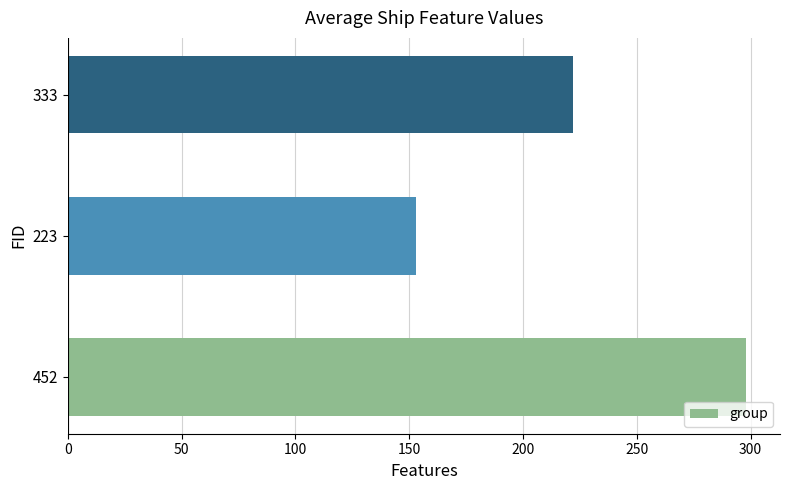

List the labels in order of value, smallest first.

223, 333, 452